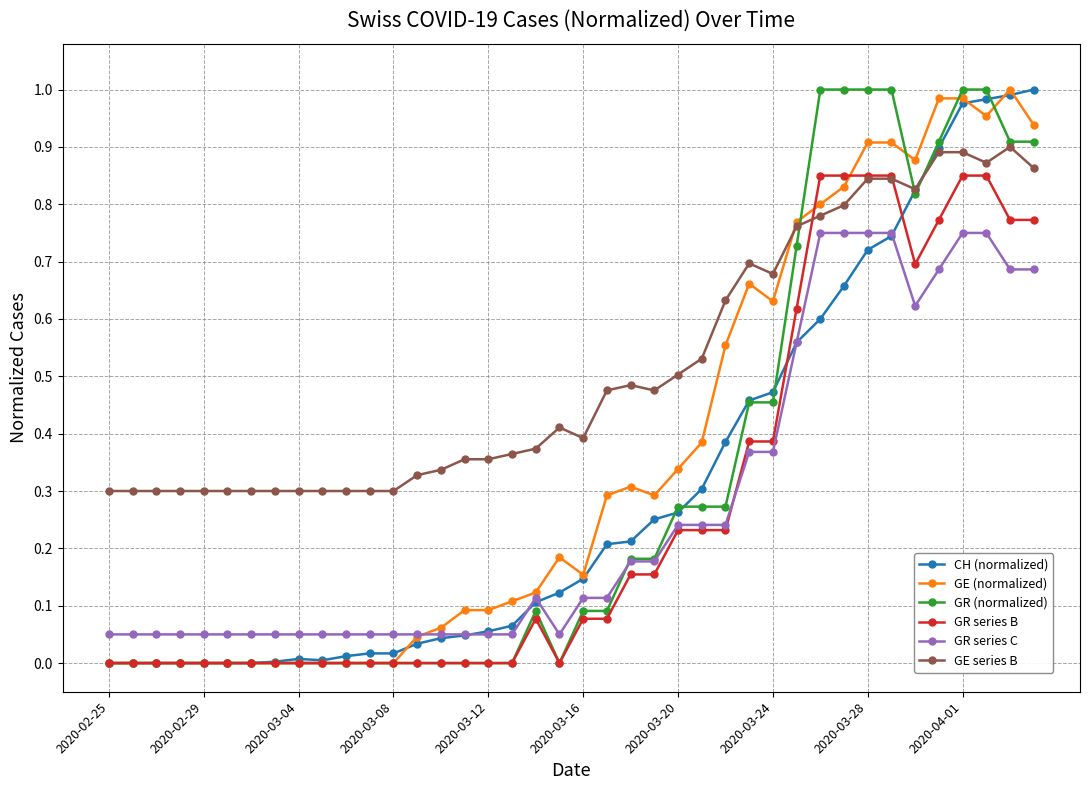

True or false: GR series C and GE series B intersect in this chart.

False